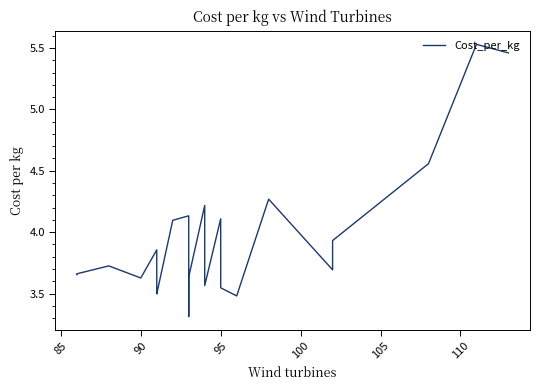

What is the average value?

3.8